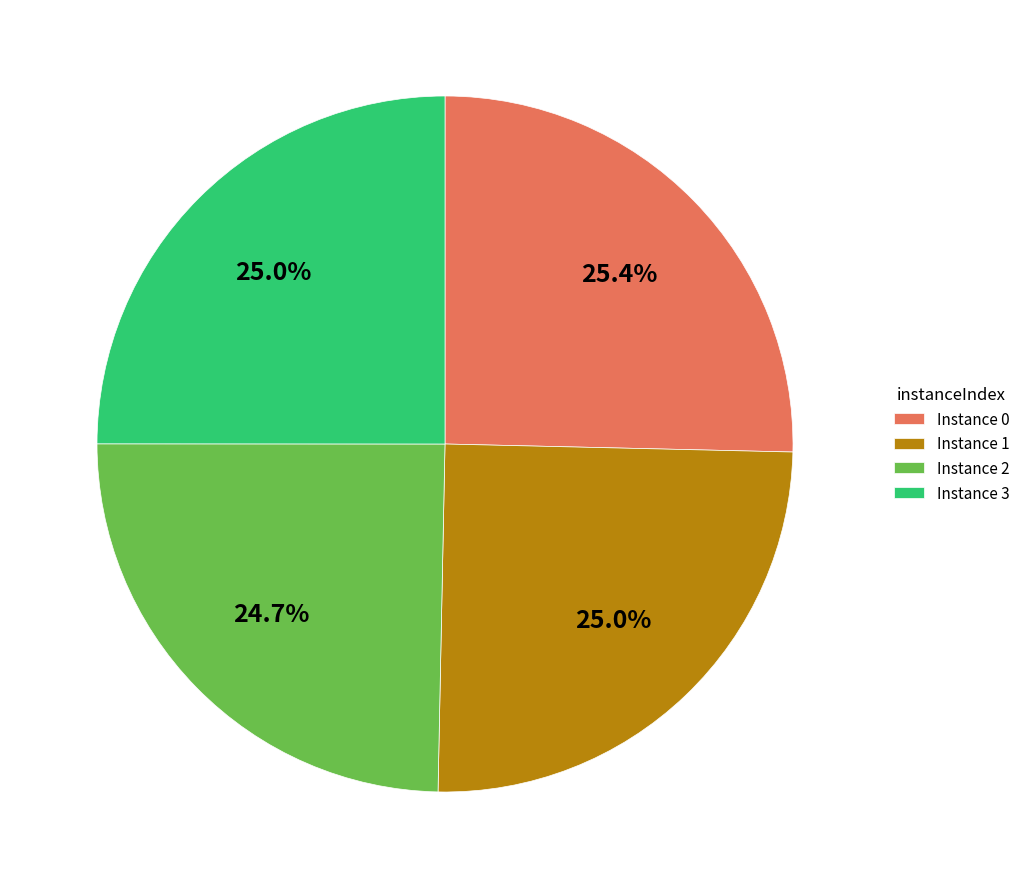

What is the ratio of the value at Instance 2 to the value at Instance 3?

1.0